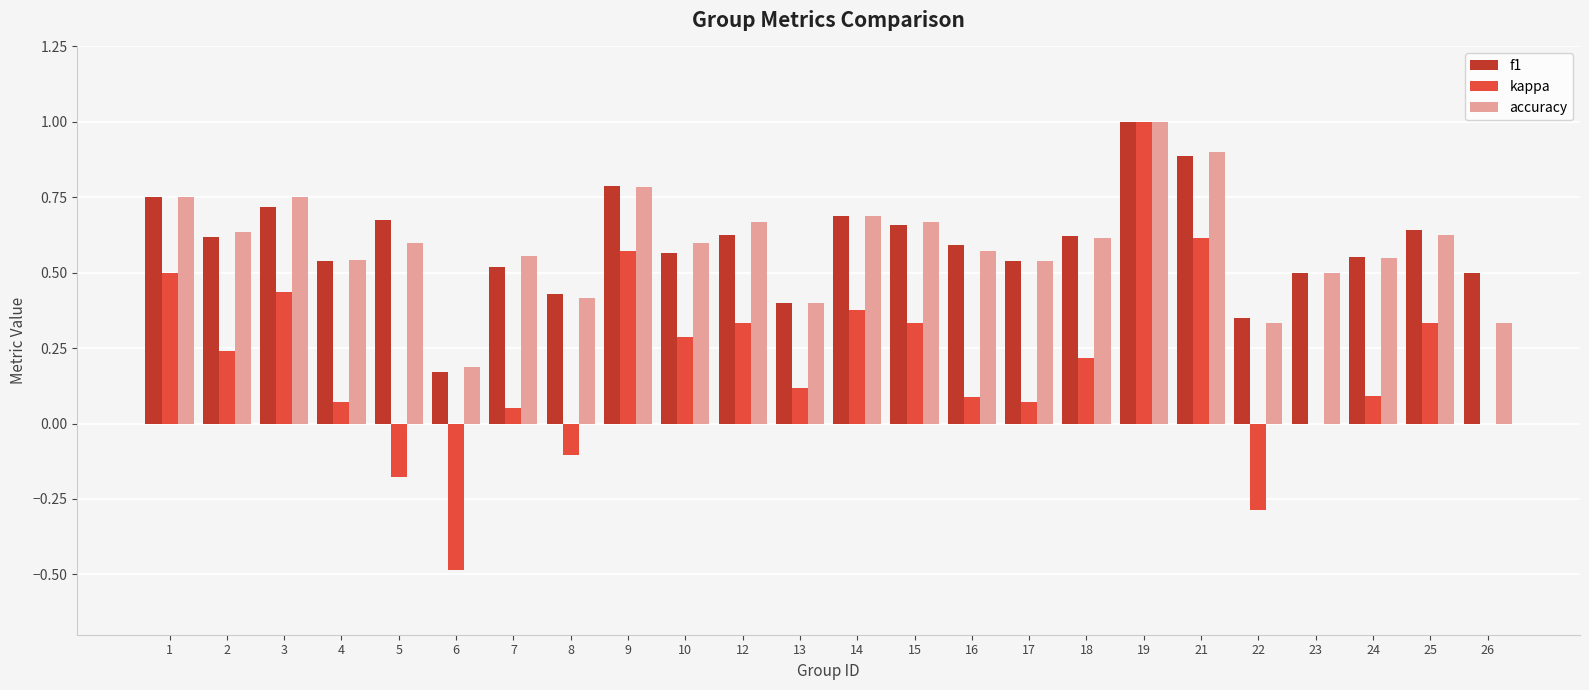

How many groups of bars are there?

24